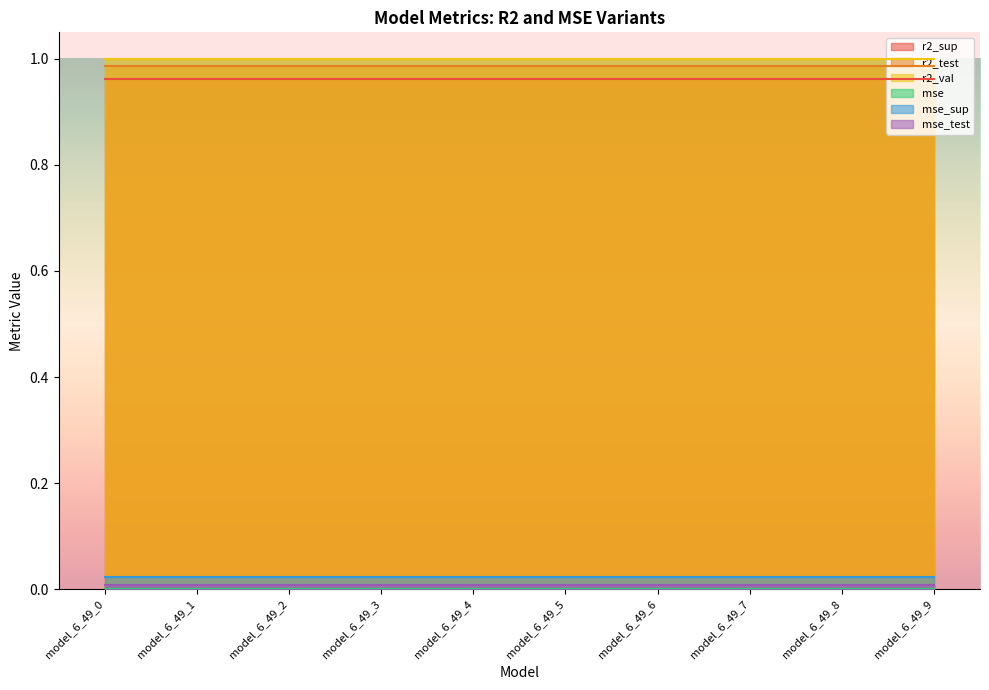

What is the value of the r2_sup point at the 10th from the left?

1.0